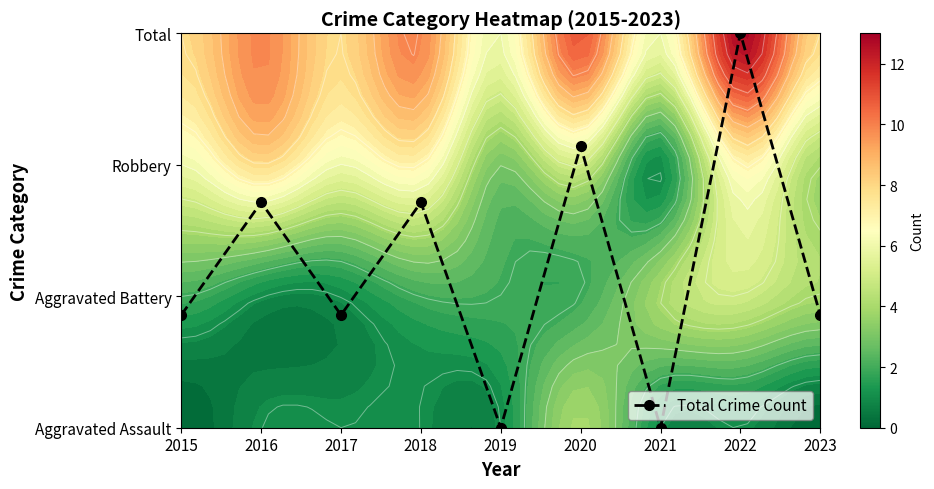

Reading left to right, what are all the values shown in this chart?

0.9	1.7	0.9	1.7	0.0	2.1	0.0	3.0	0.9